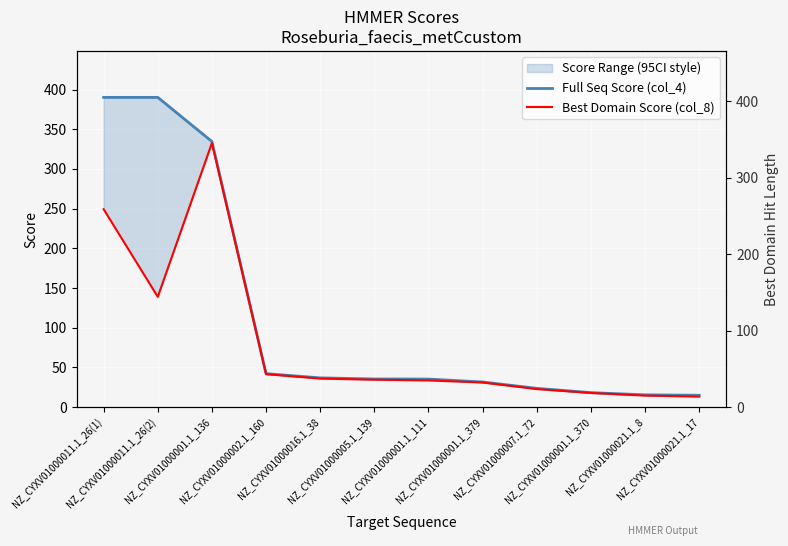

How many distinct data groups are displayed?

2